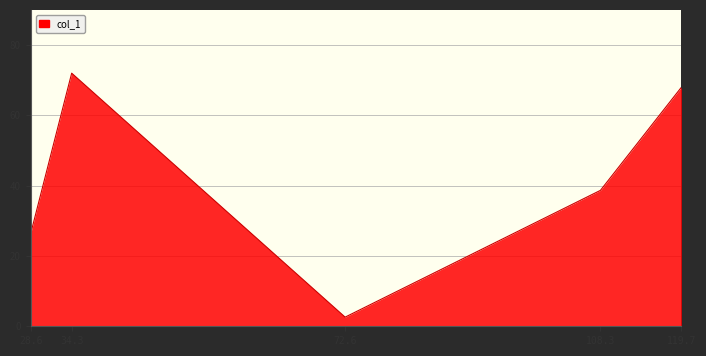

Reading right to left, what are all the values shown in this chart?

68.0	38.7	2.6	72.0	26.4